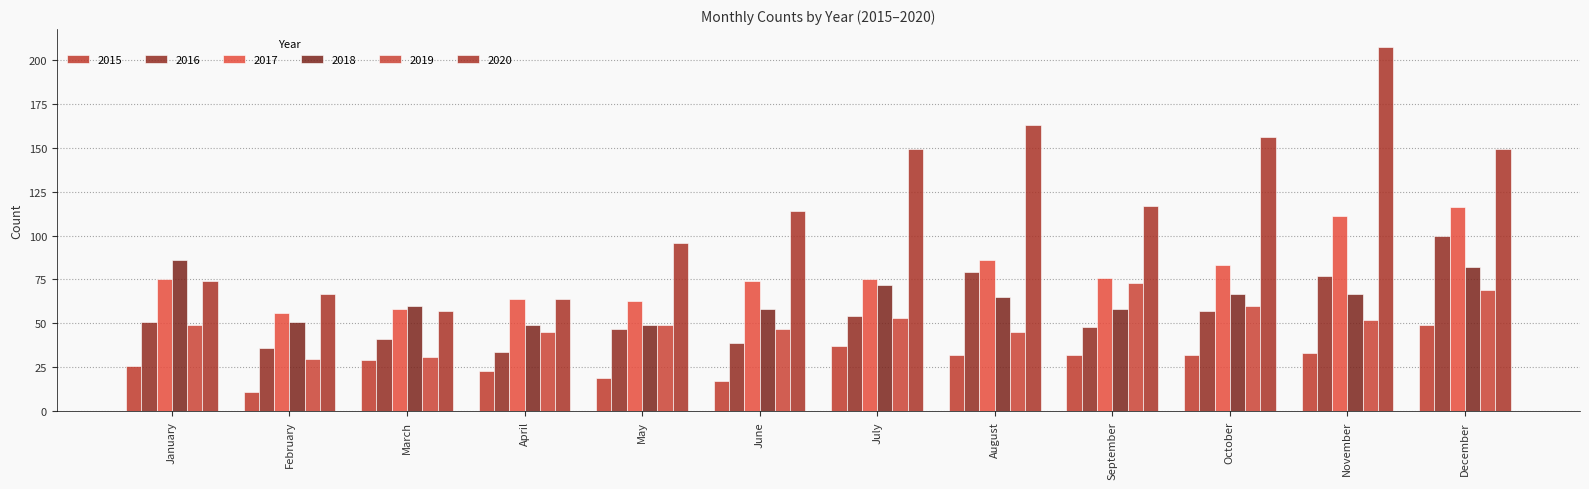

At which label does 2018 first exceed 65?

January